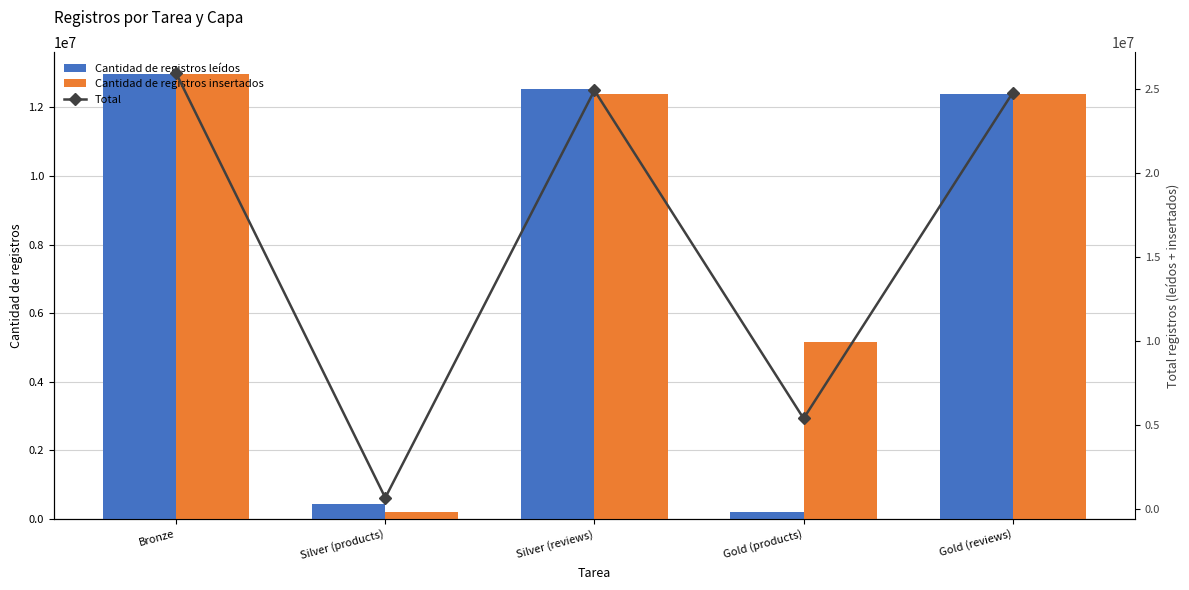

Reading left to right, what are all the values shown in this chart?

Cantidad de registros leídos: 12962618	440383	12522235	211571	12383878
Cantidad de registros insertados: 12962618	211571	12383878	5160832	12383883
Total: 25925236	651954	24906113	5372403	24767761